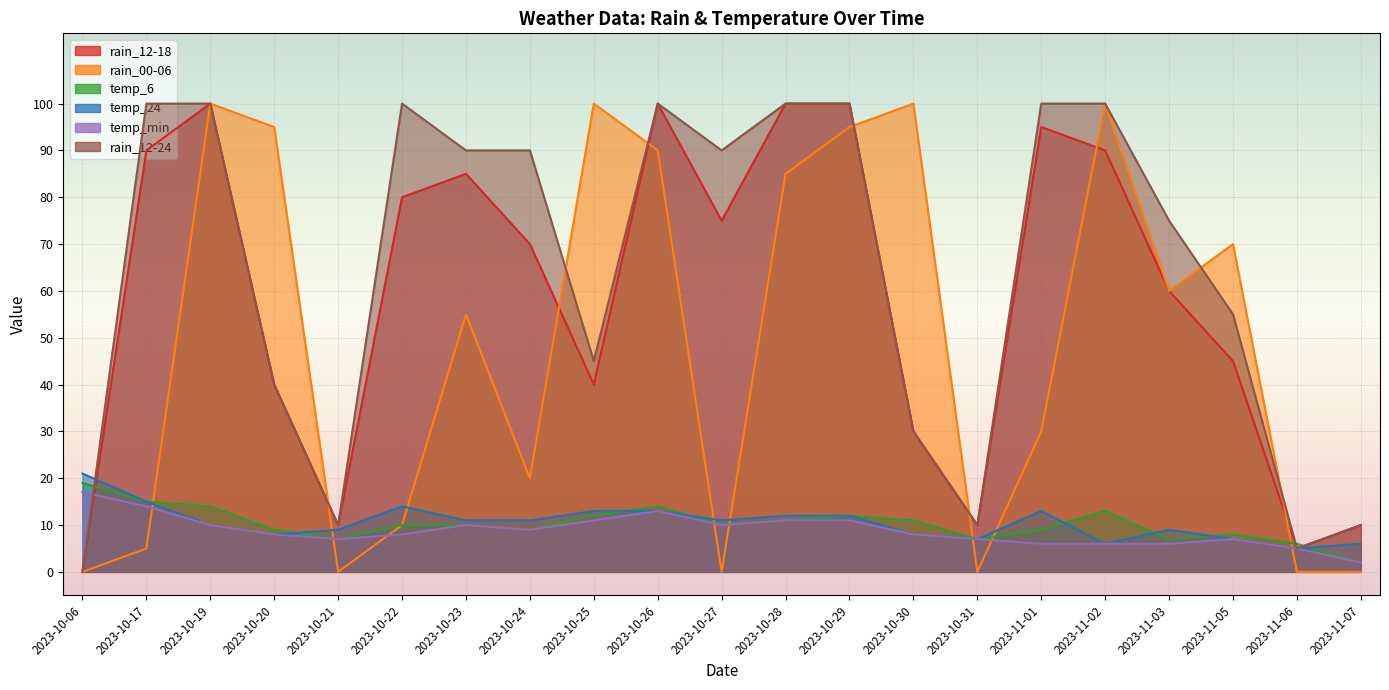

Where does the rain_00-06 series first go above 55?

2023-10-19